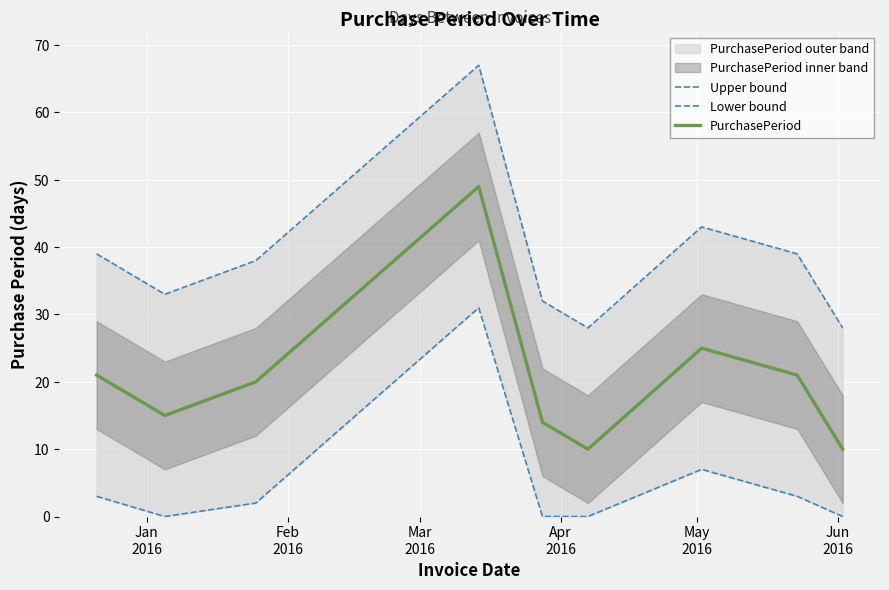

What is the minimum value for PurchasePeriod?

10